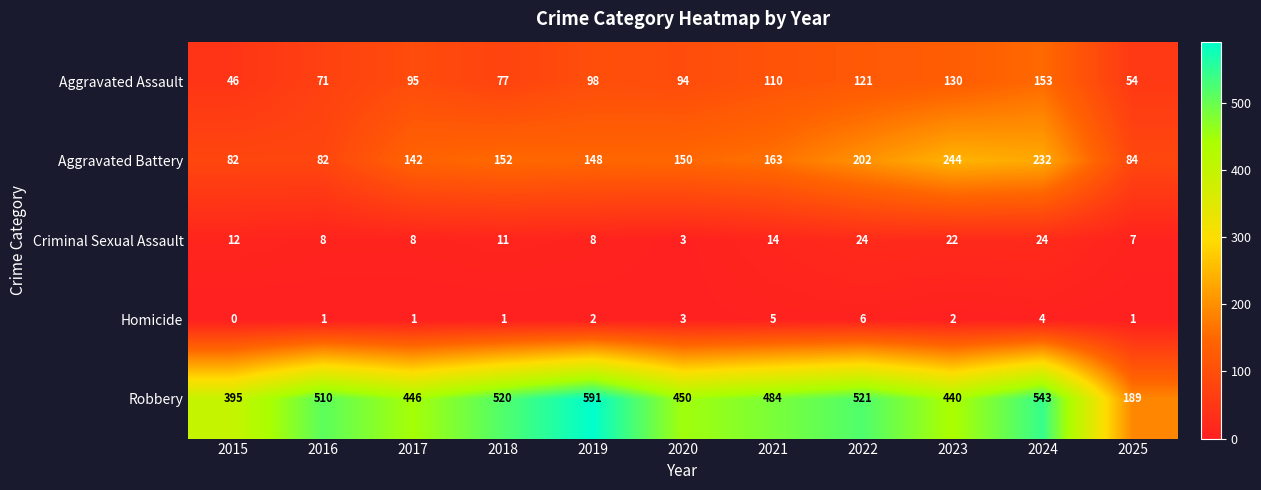

What is the sum of the Criminal Sexual Assault values at 2016 and 2021?

22